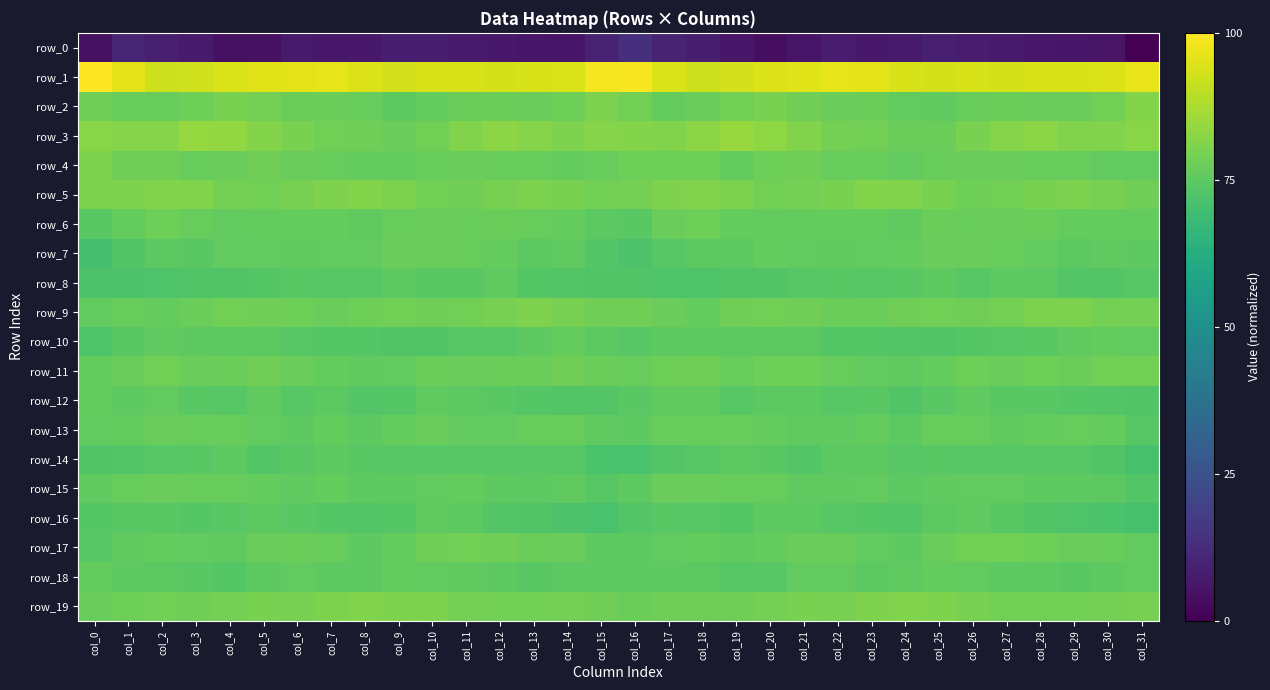

What is the difference between the highest and lowest values at col_2?

83.9